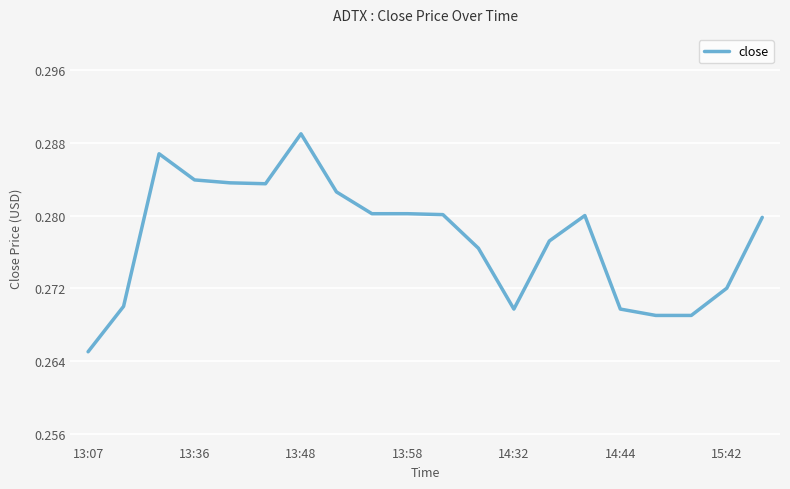

How many lines are shown in the chart?

1